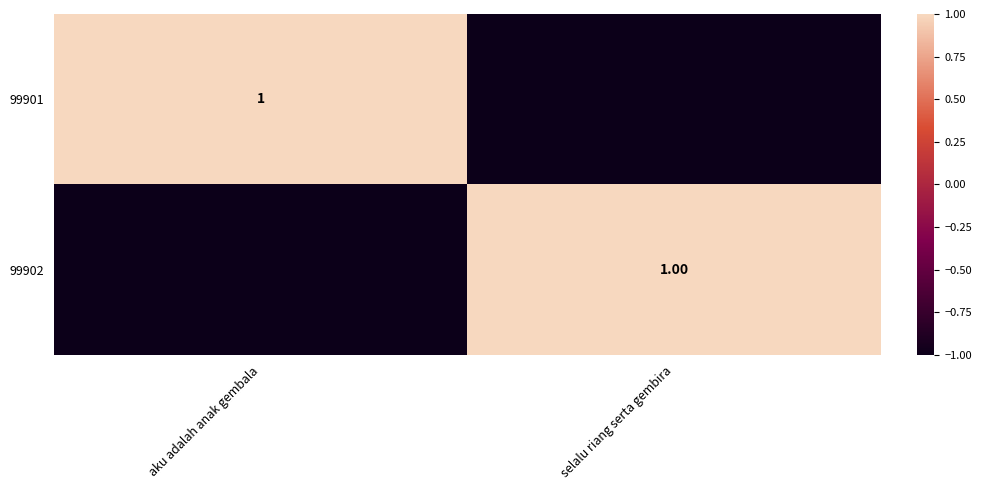

Where is 99902 nearest to the value 0?

selalu riang serta gembira